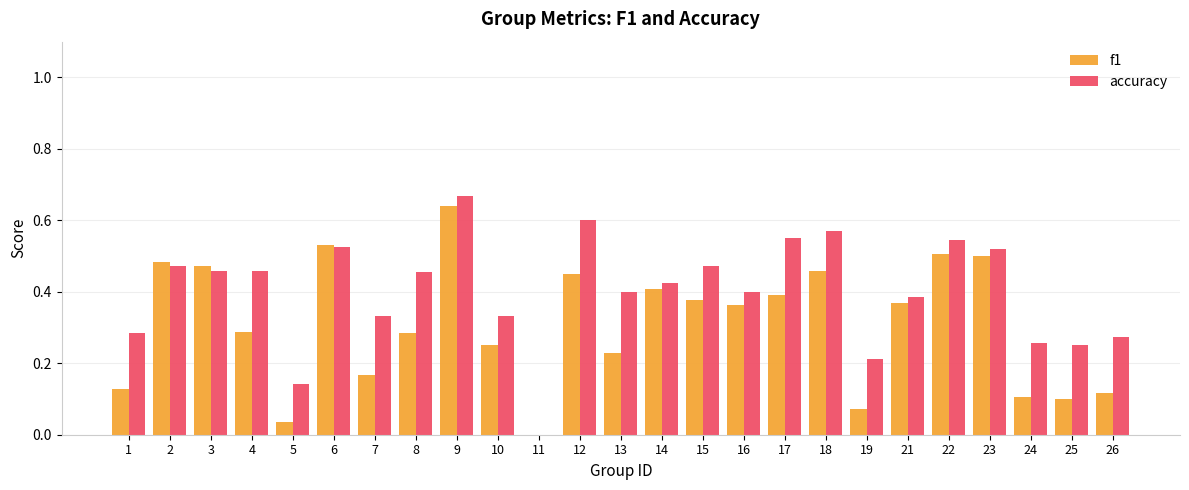

Which series has the largest range (max minus min)?

accuracy